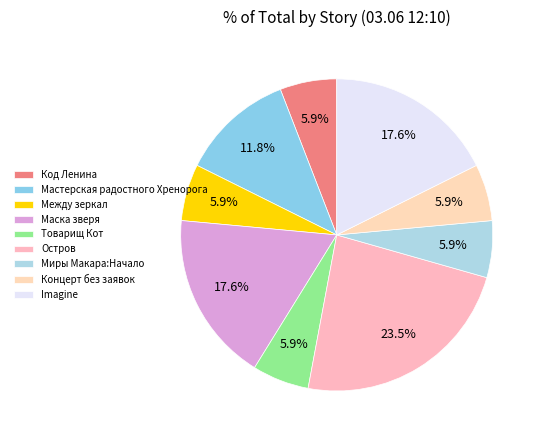

What percentage is the Мастерская радостного Хренорога slice, to the nearest percent?

12%